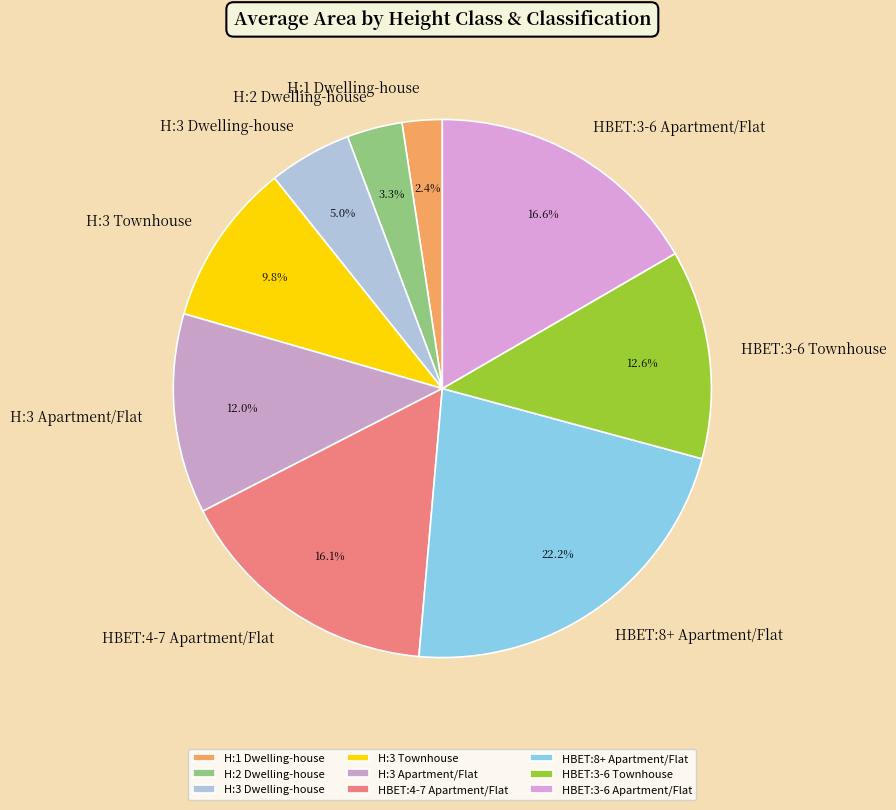

True or false: HBET:3-6 Townhouse accounts for 1% of the total.

False